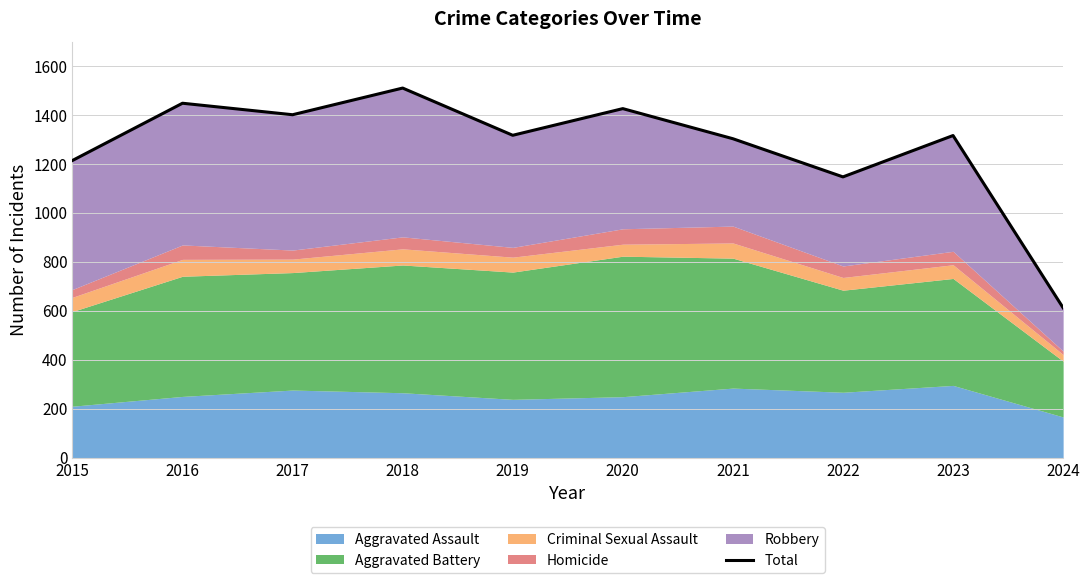

What is the difference between the maximum and minimum values?

898